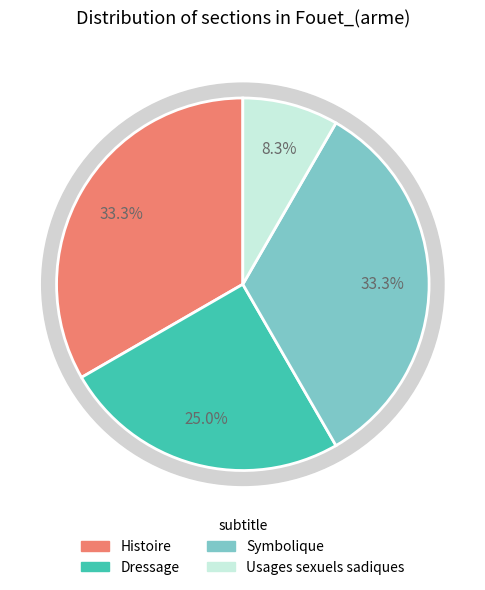

Between Usages sexuels sadiques and Dressage, which is larger?

Dressage